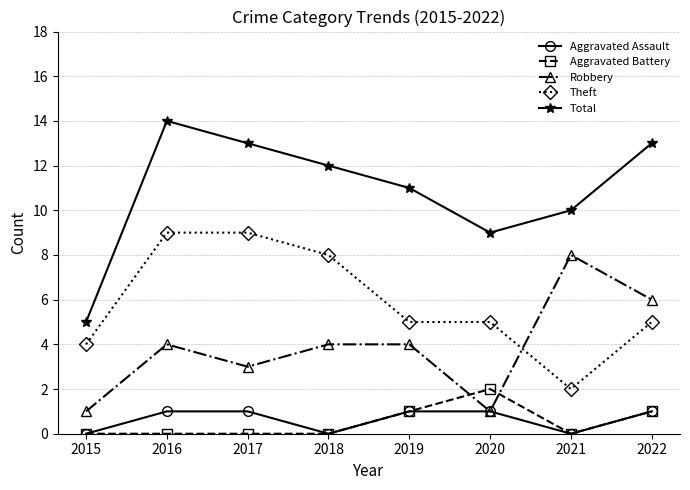

How many categories are shown in the chart?

8